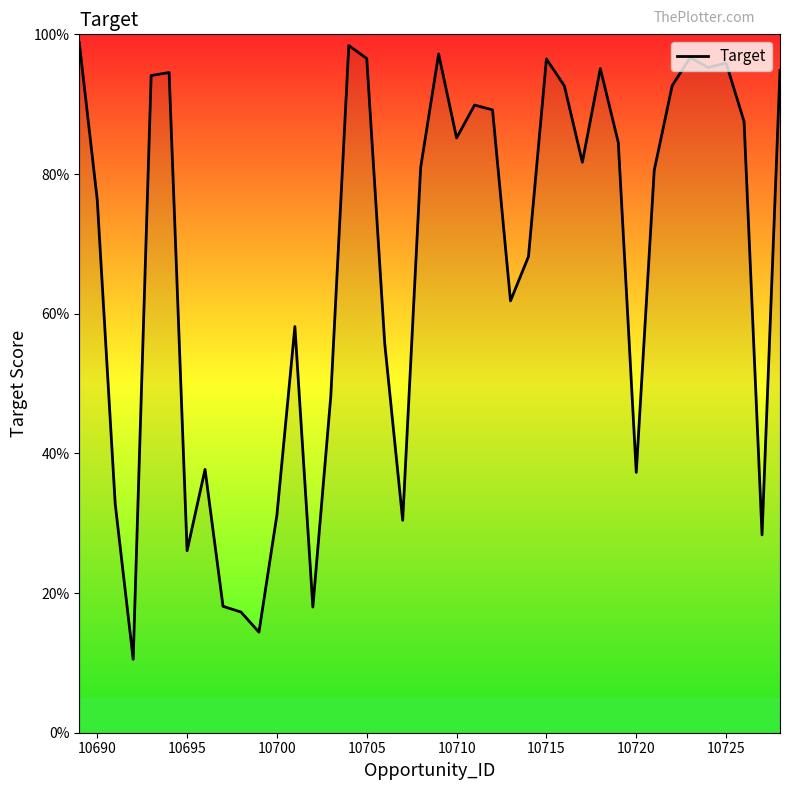

Does the chart have visible grid lines?

No